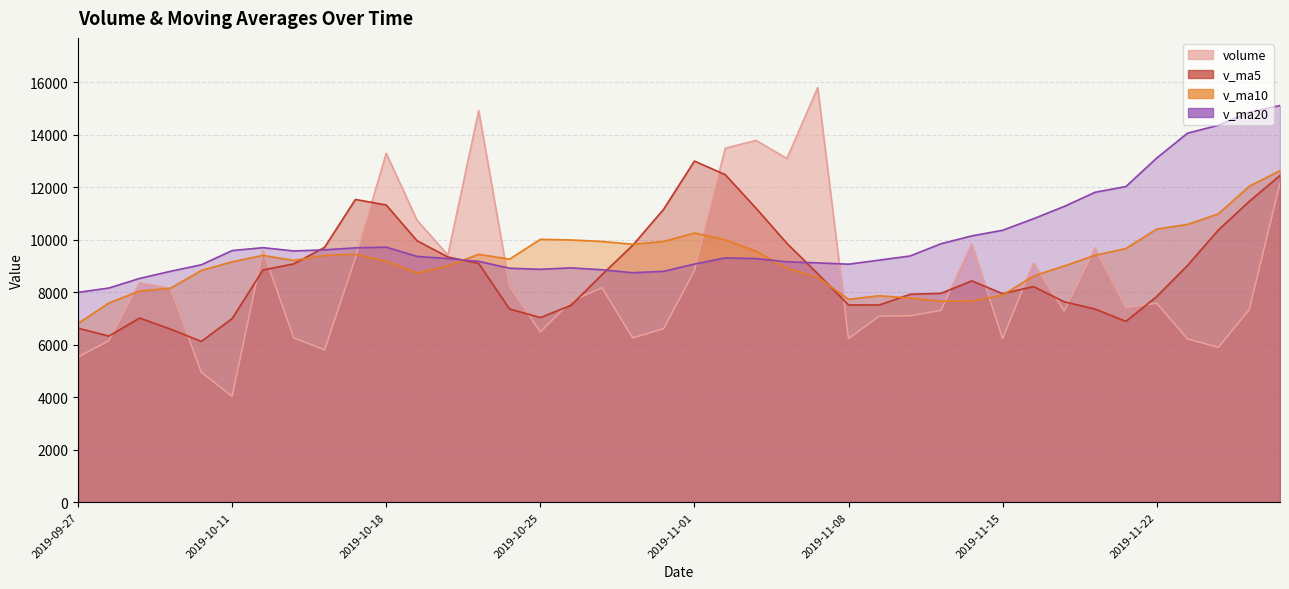

How many intersections are there between volume and v_ma5?

16